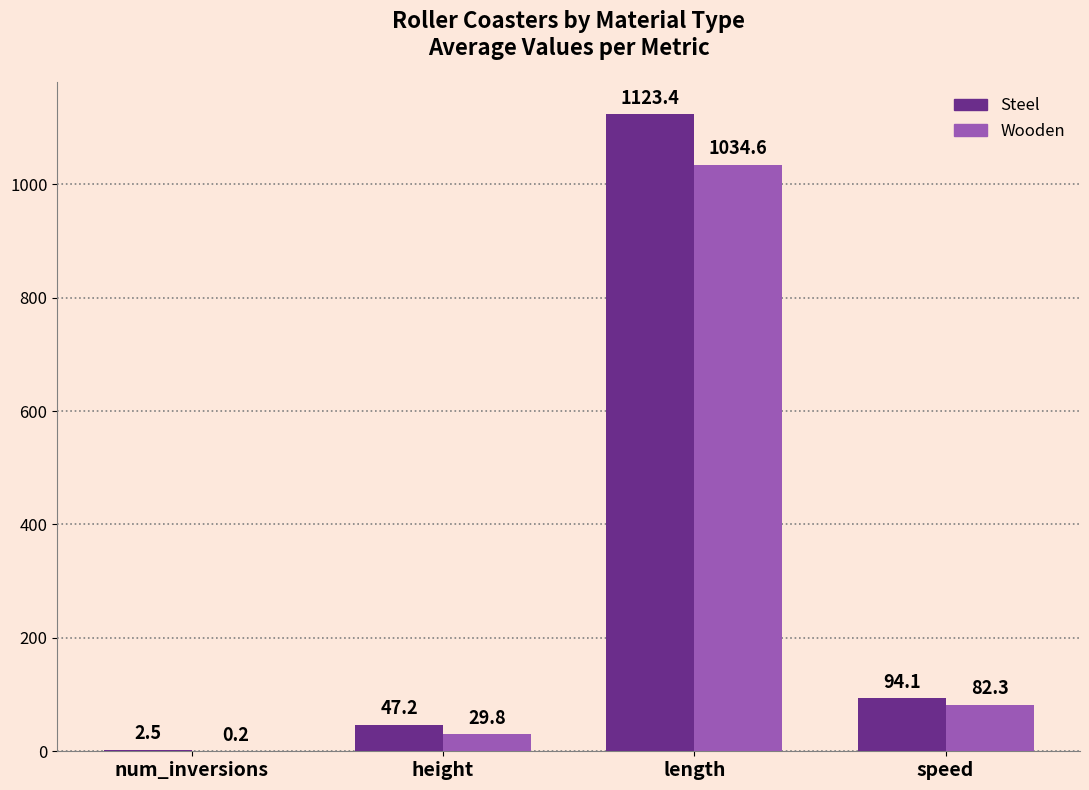

How many groups of bars are there?

4